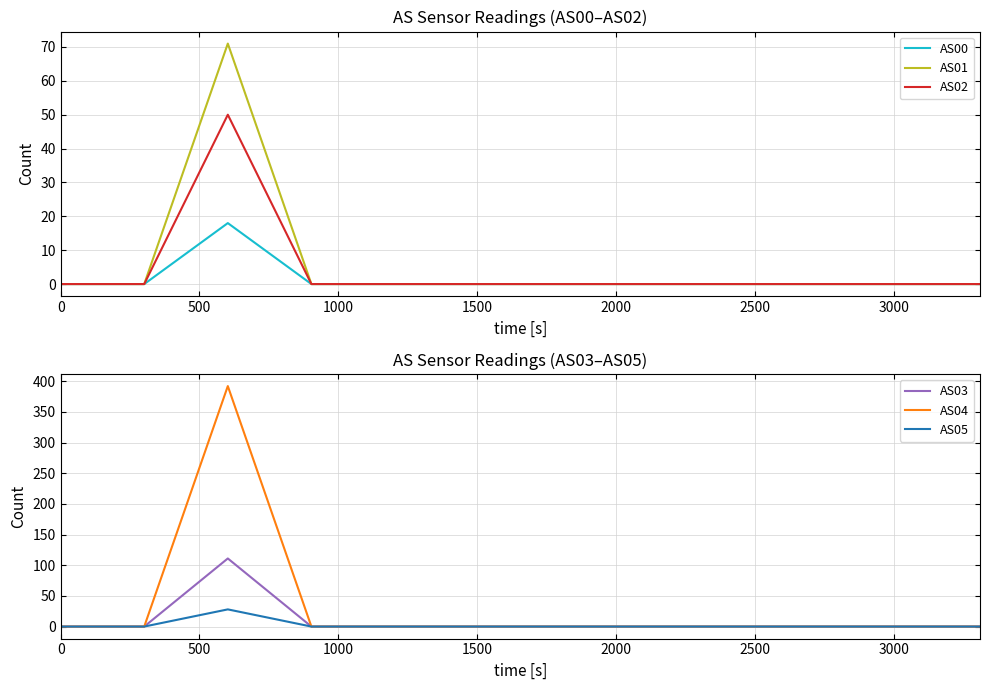

What is the maximum value shown in the chart?

392